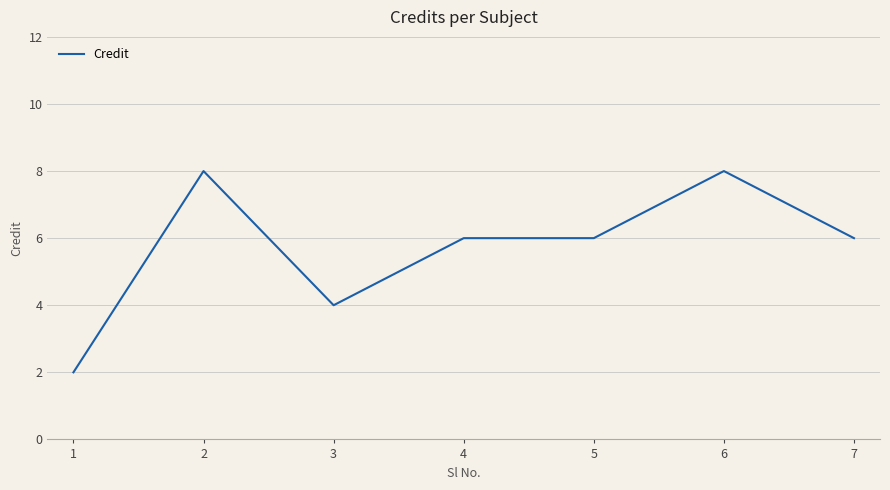

What is the ratio of the value at 5 to the value at 4?

1.0